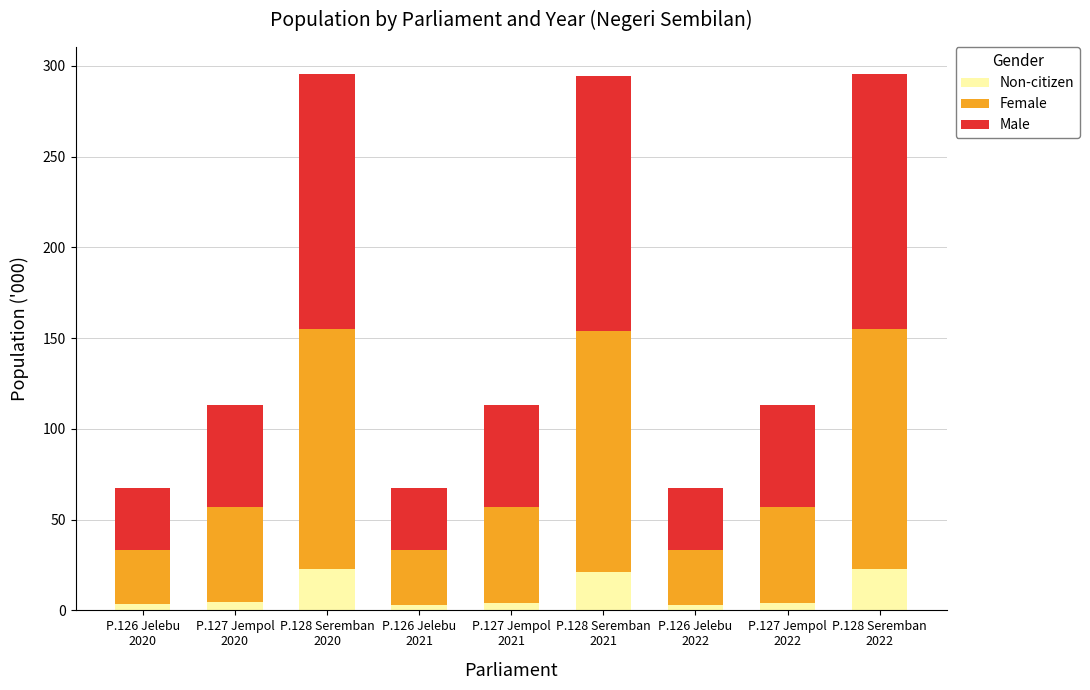

What is the highest value of the Non-citizen series?

23.1